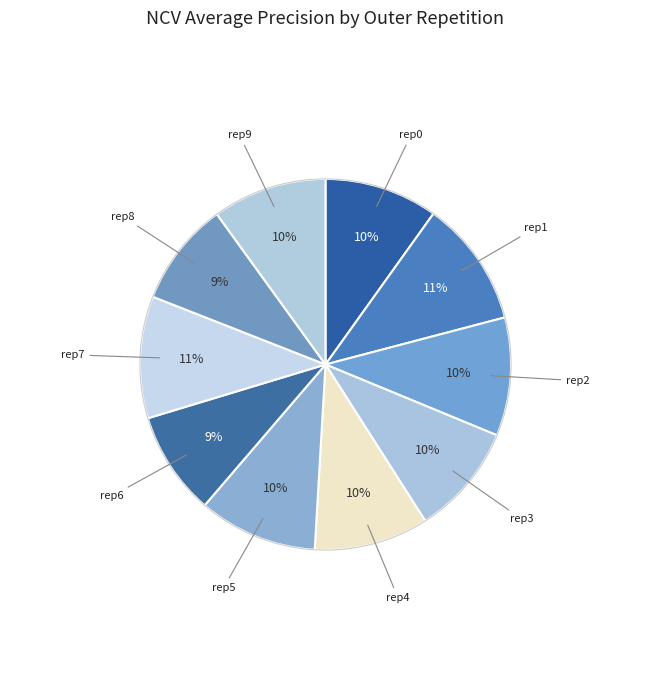

Count the number of slices in the pie.

10